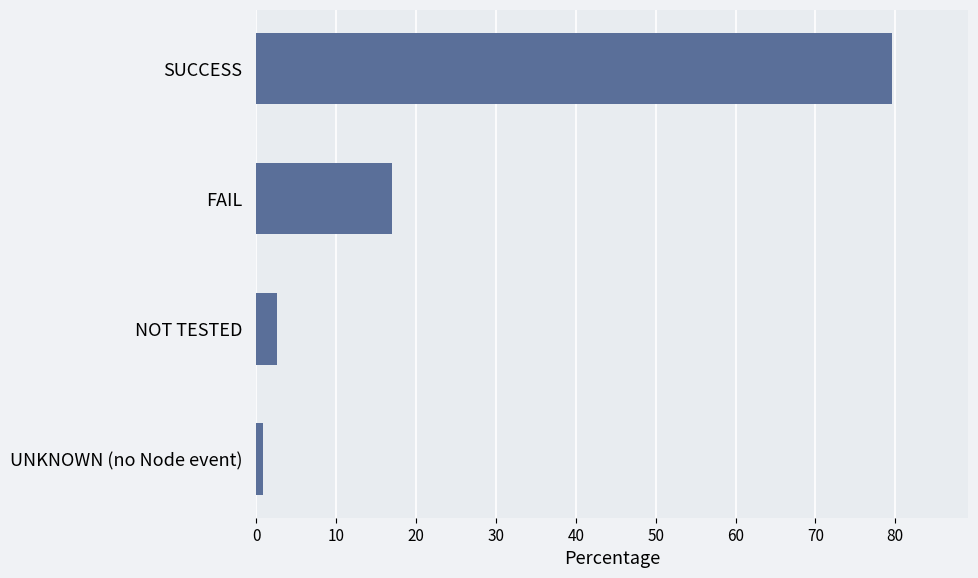

What is the average value?

25.0